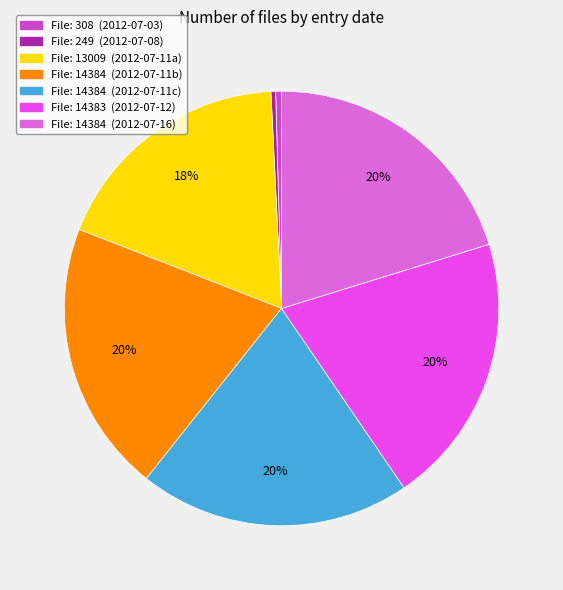

How many slices are in this pie chart?

7